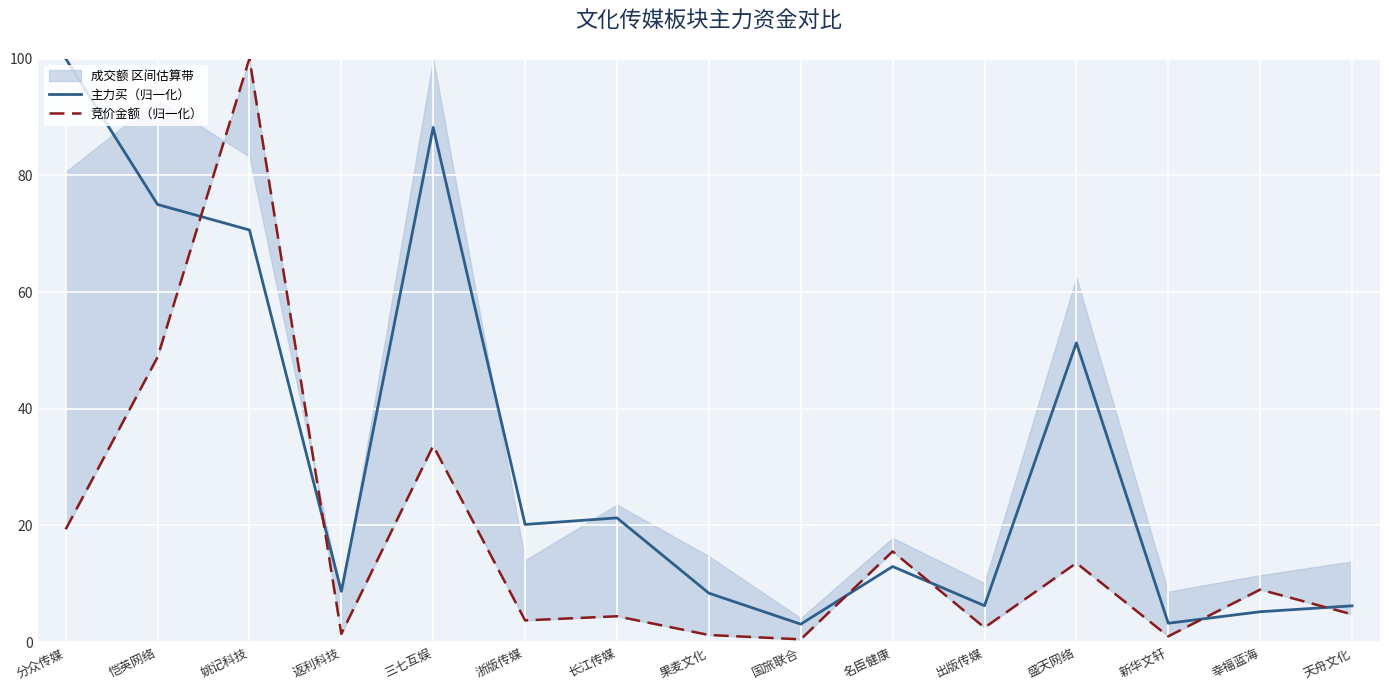

Reading right to left, transcribe all the data shown in this chart.

主力买（归一化）: 6.2	5.2	3.3	51.3	6.3	13.0	3.1	8.4	21.3	20.2	88.2	8.7	70.6	75.0	100.0
竞价金额（归一化）: 4.8	9.0	1.0	13.6	2.5	15.6	0.5	1.2	4.5	3.7	33.7	1.4	100.0	48.8	19.4